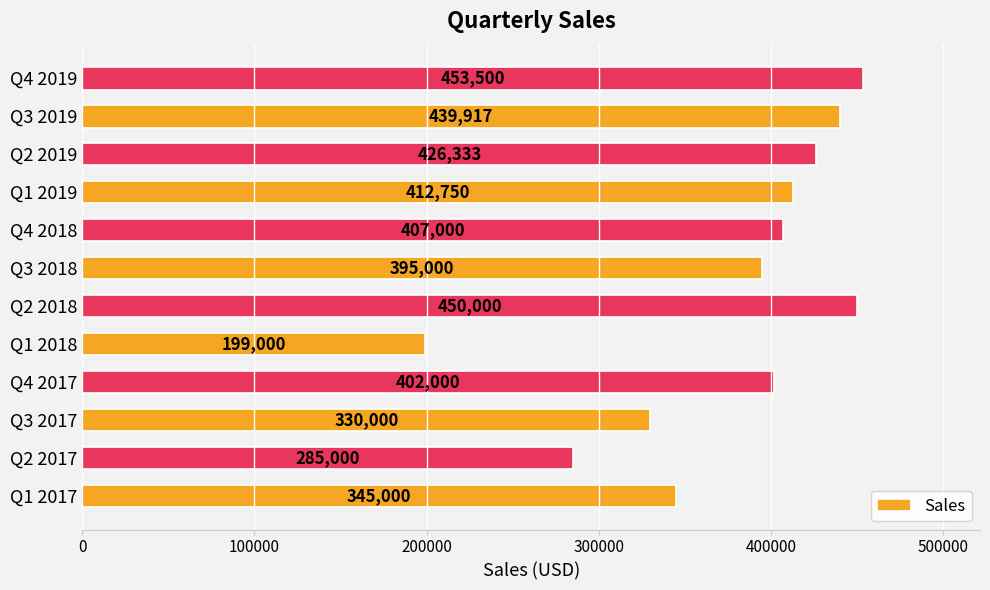

How many data points does each series have?

12